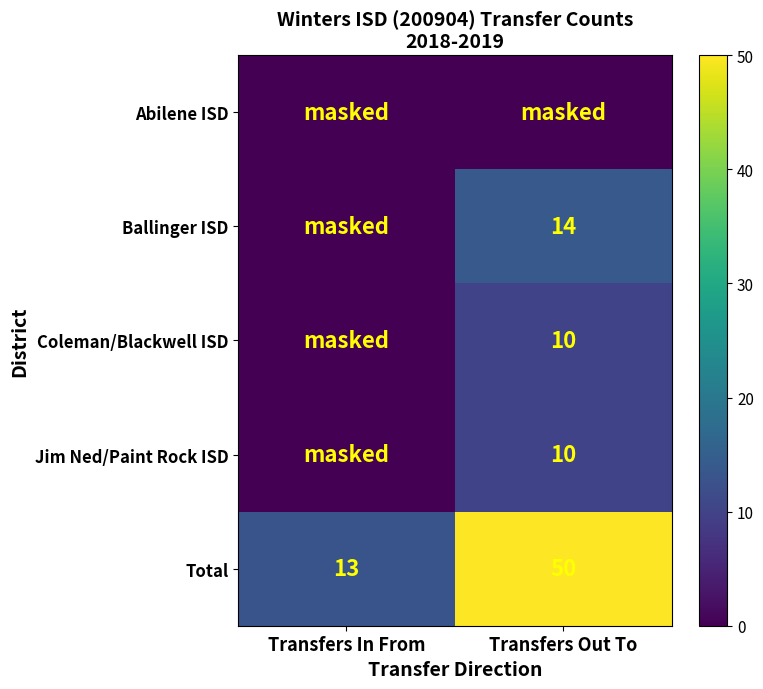

What is the greatest value displayed?

50